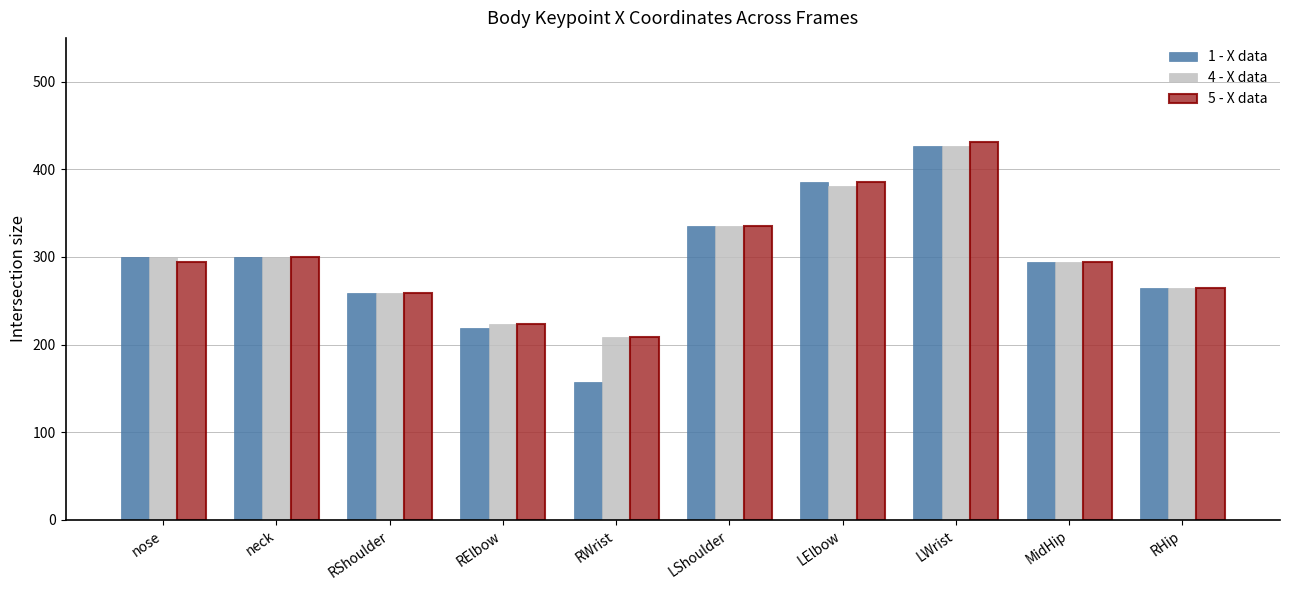

Is it true that 4 - X data equals 171.5 at RHip?

False